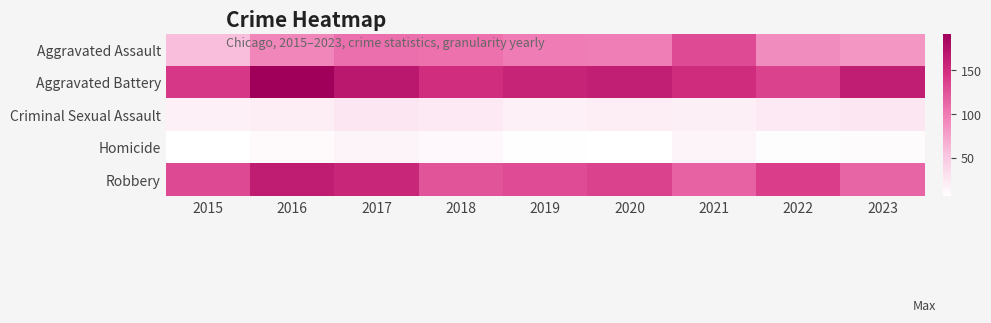

Which series has the largest total across all categories?

Aggravated Battery